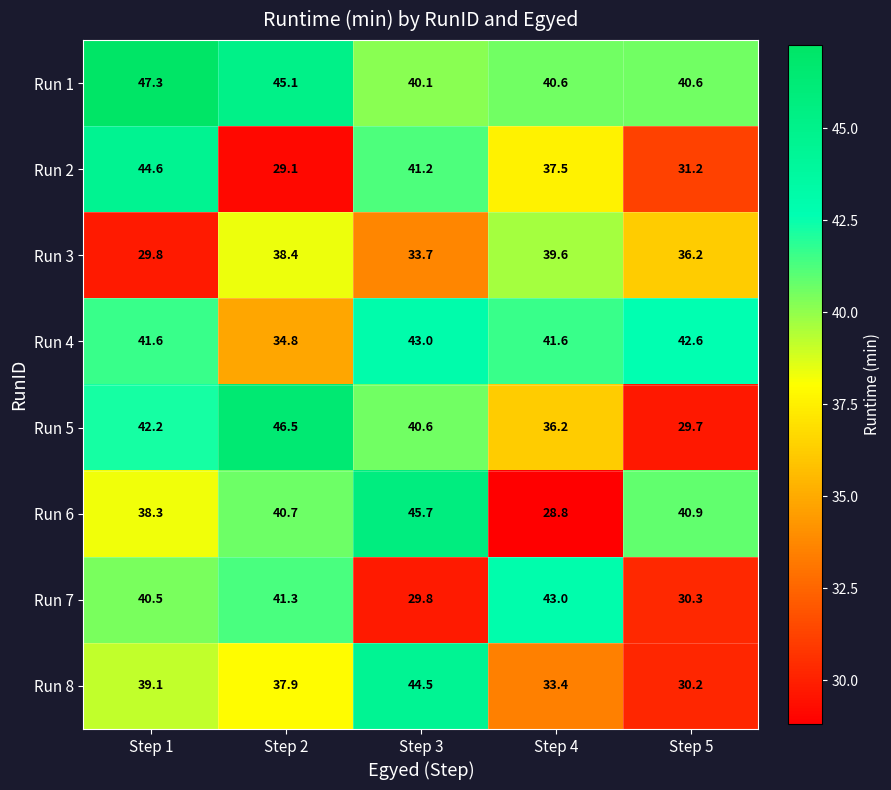

True or false: Run 1 has a value of 40.6 at Step 5.

True